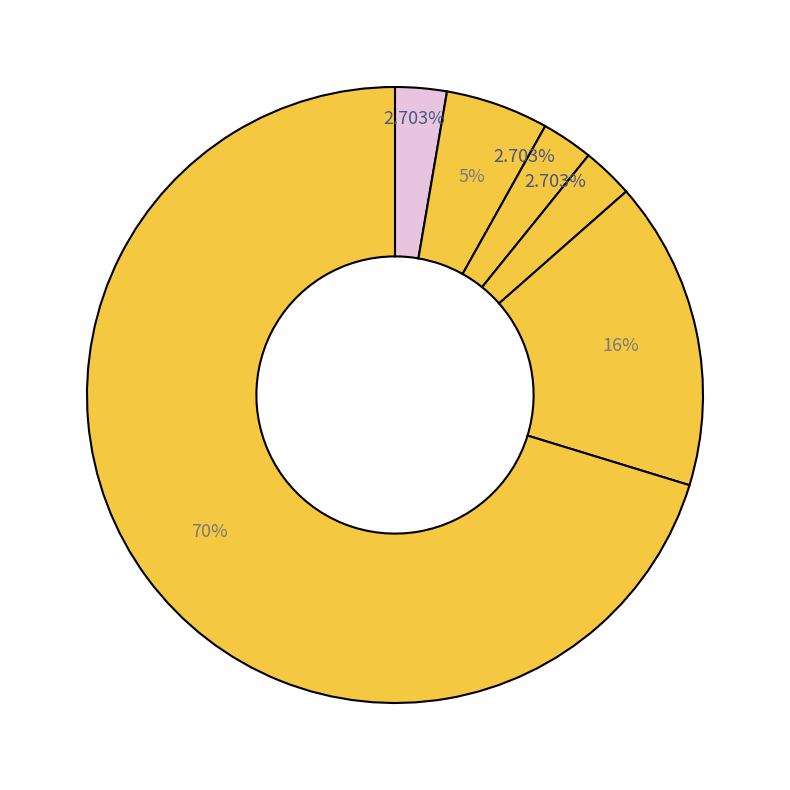

How many slices are in this pie chart?

6